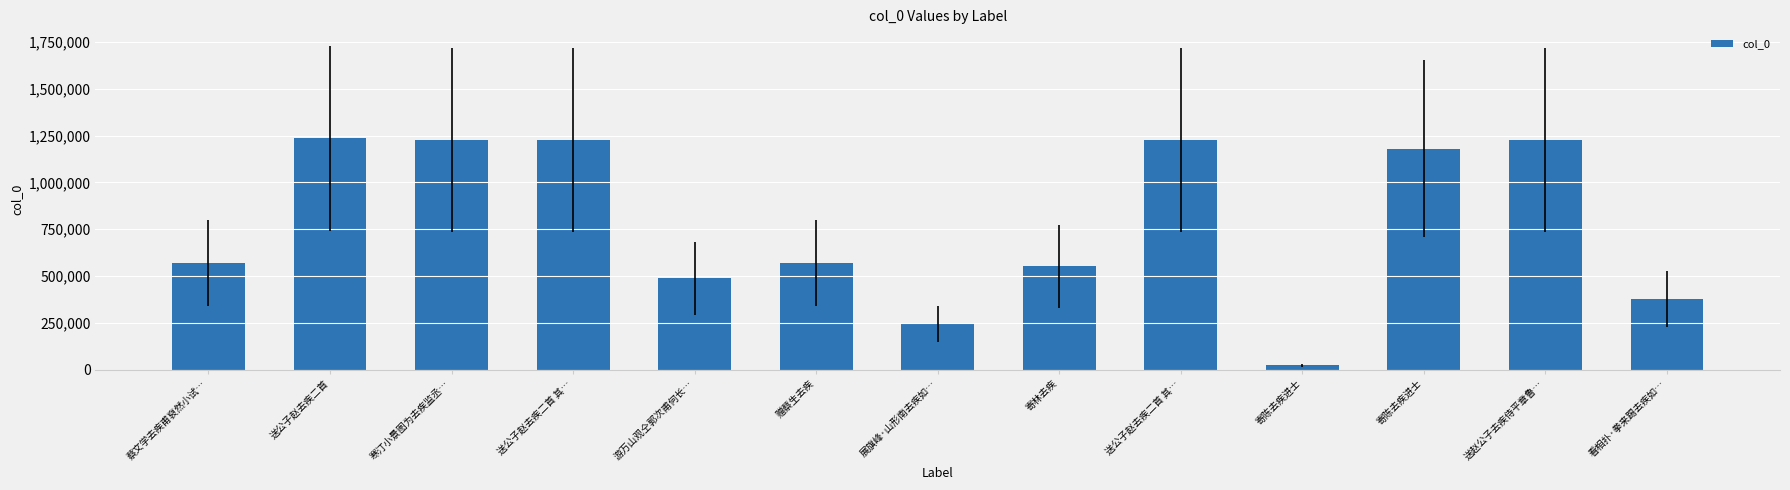

Are the bars horizontal?

No